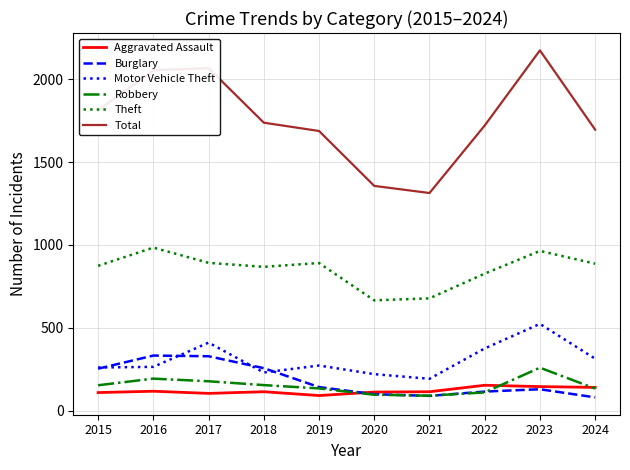

What is the difference between the Burglary values at 2024 and 2023?

49